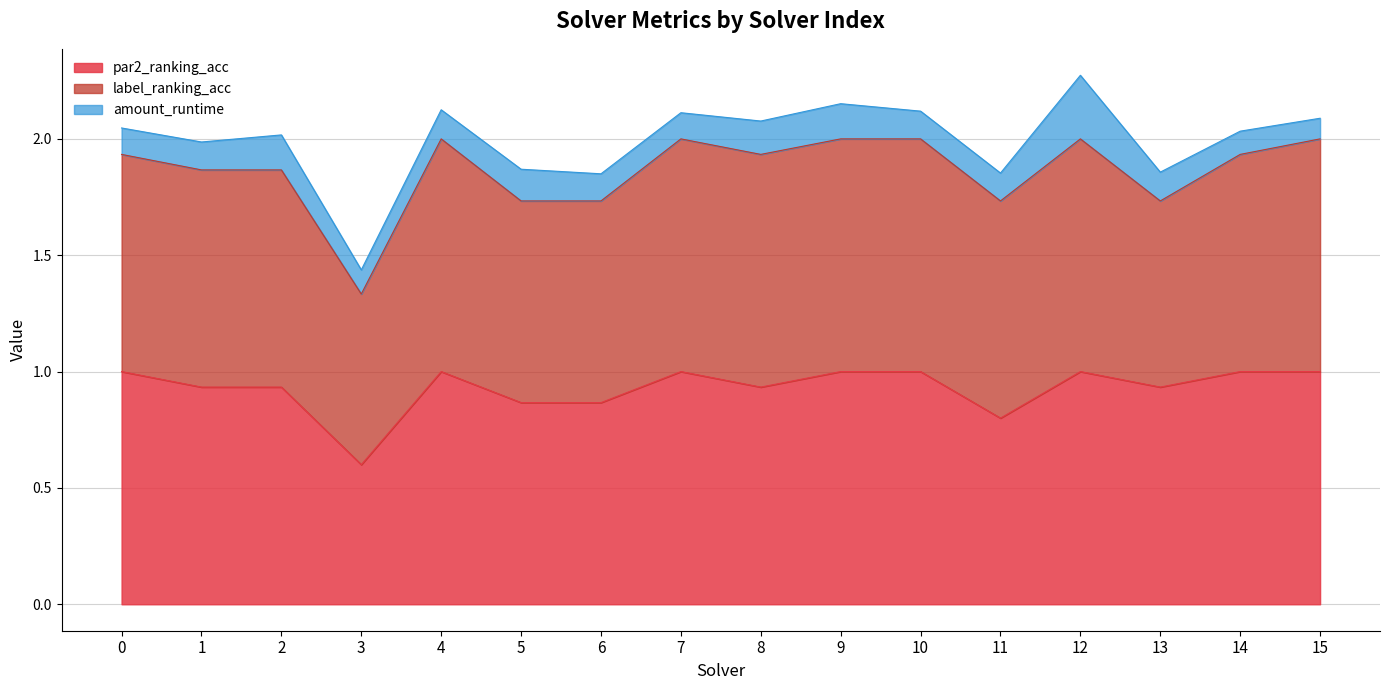

Between 2 and 9, which series saw the biggest shift?

par2_ranking_acc